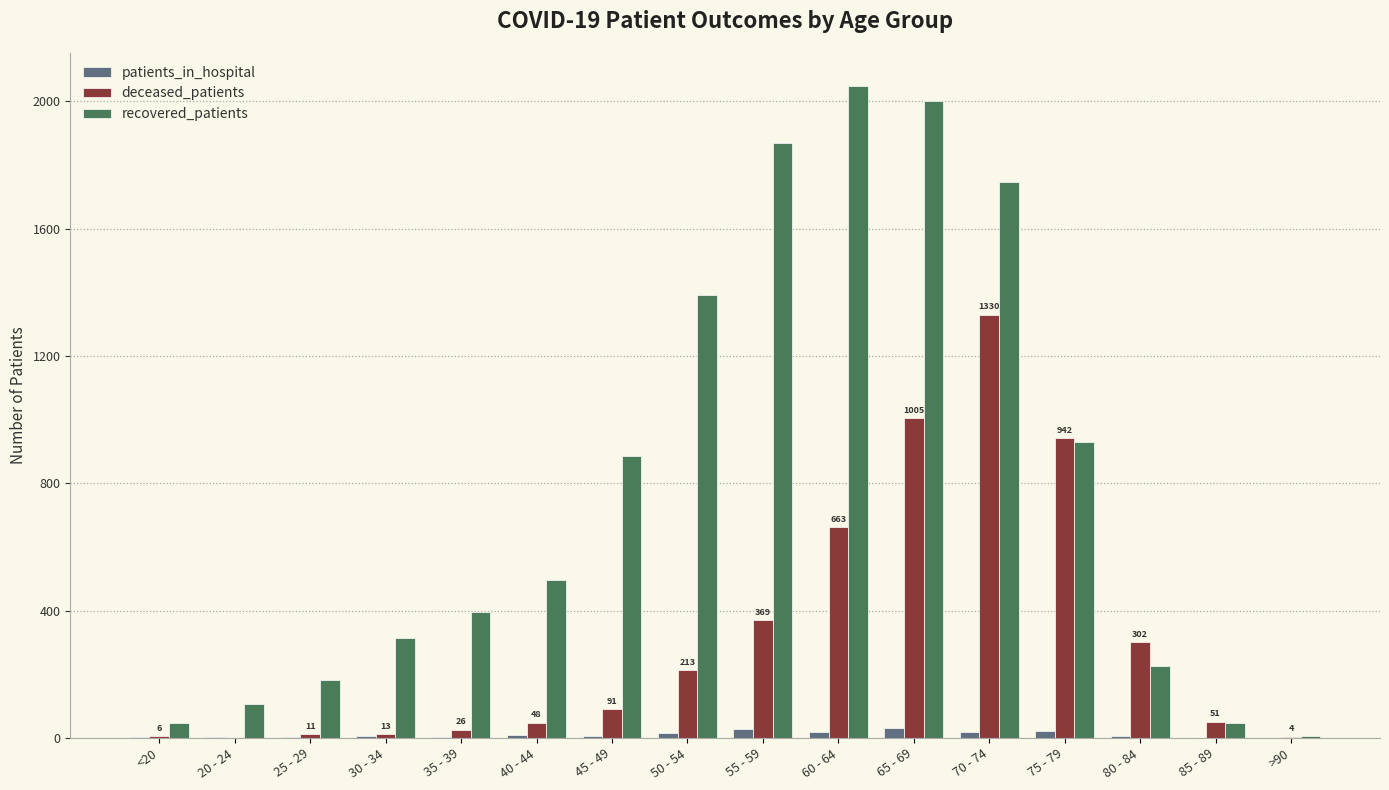

Which series has the widest spread of values?

recovered_patients